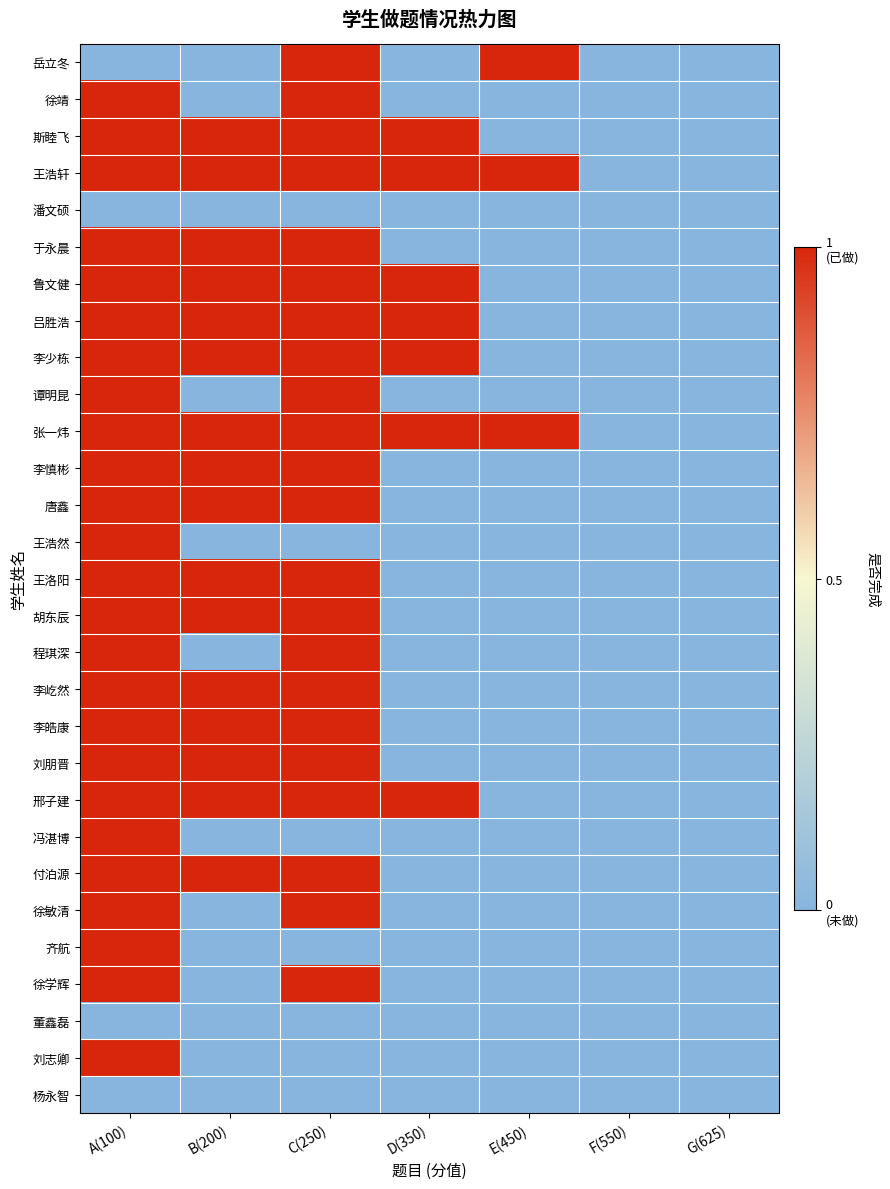

Which series has the largest range (max minus min)?

岳立冬